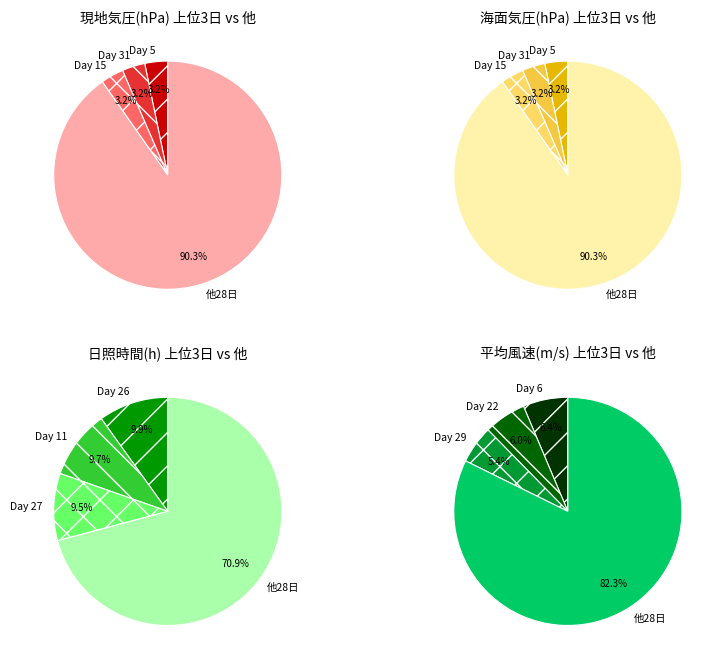

Combined, do 4 and 2 account for over 50%?

No